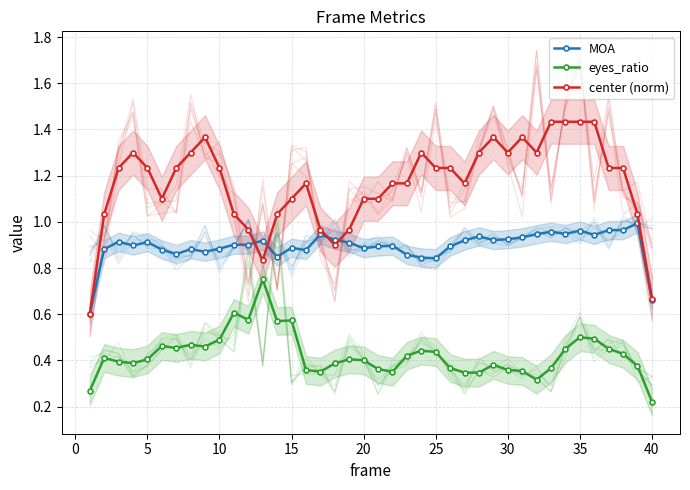

What is the sum of the center (norm) values at 35 and 15?

2.5